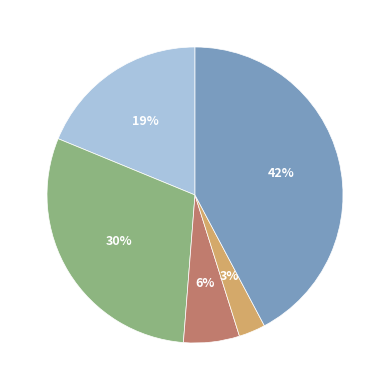

To the nearest percent, what is the difference between the largest and smallest slice percentages?

39%